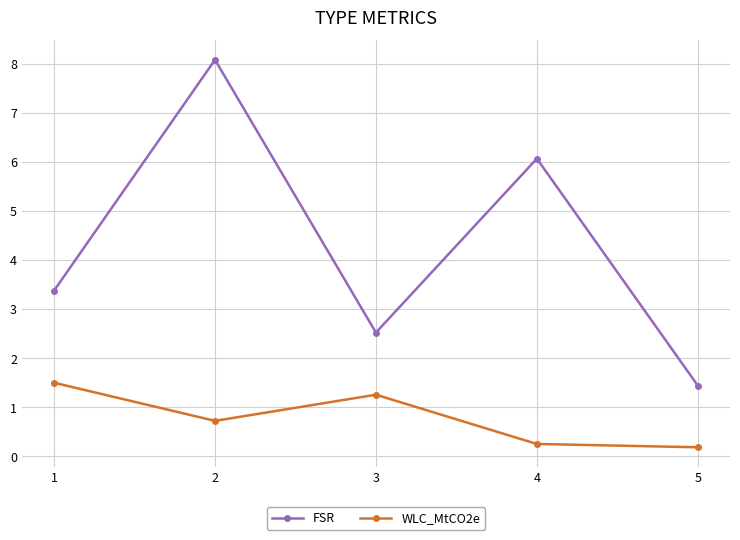

Is this an area chart (filled region under the line)?

No